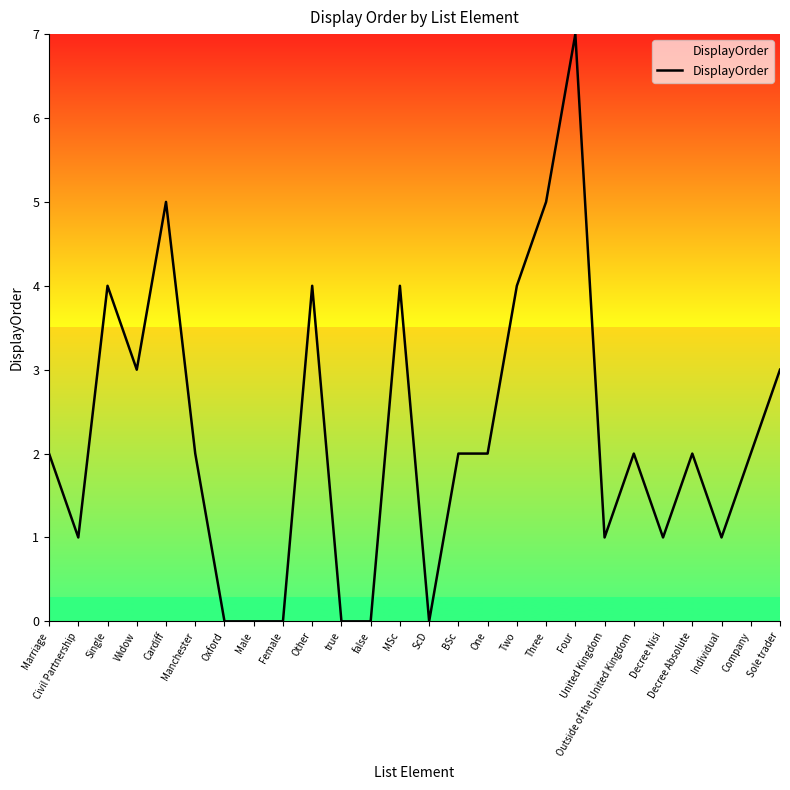

Reading left to right, transcribe all the data shown in this chart.

2	1	4	3	5	2	0	0	0	4	0	0	4	0	2	2	4	5	7	1	2	1	2	1	2	3